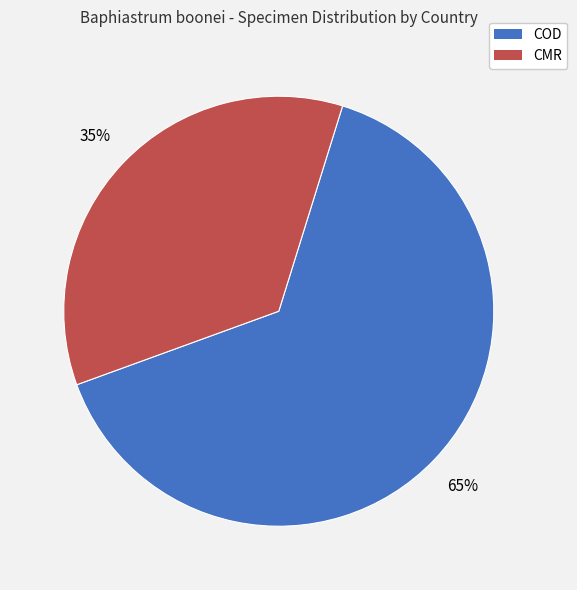

Does any single category account for the majority?

Yes